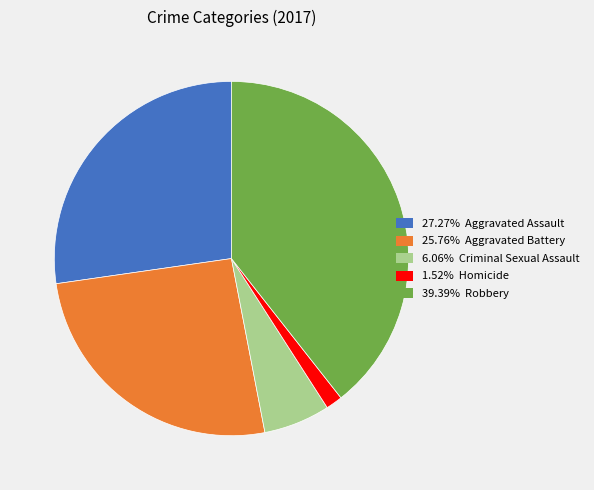

Is there any slice that represents more than half of the pie?

No